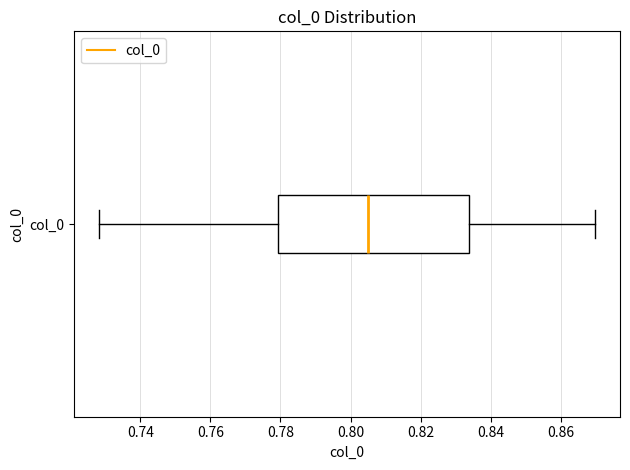

Read this box plot against the x-axis: the position of the median line, the range covered by the box, and the ends of both whiskers. The values are not printed on the chart, so give them approximately, as read against the axis.

median 0.804, box 0.780 to 0.834, whiskers 0.728 to 0.870